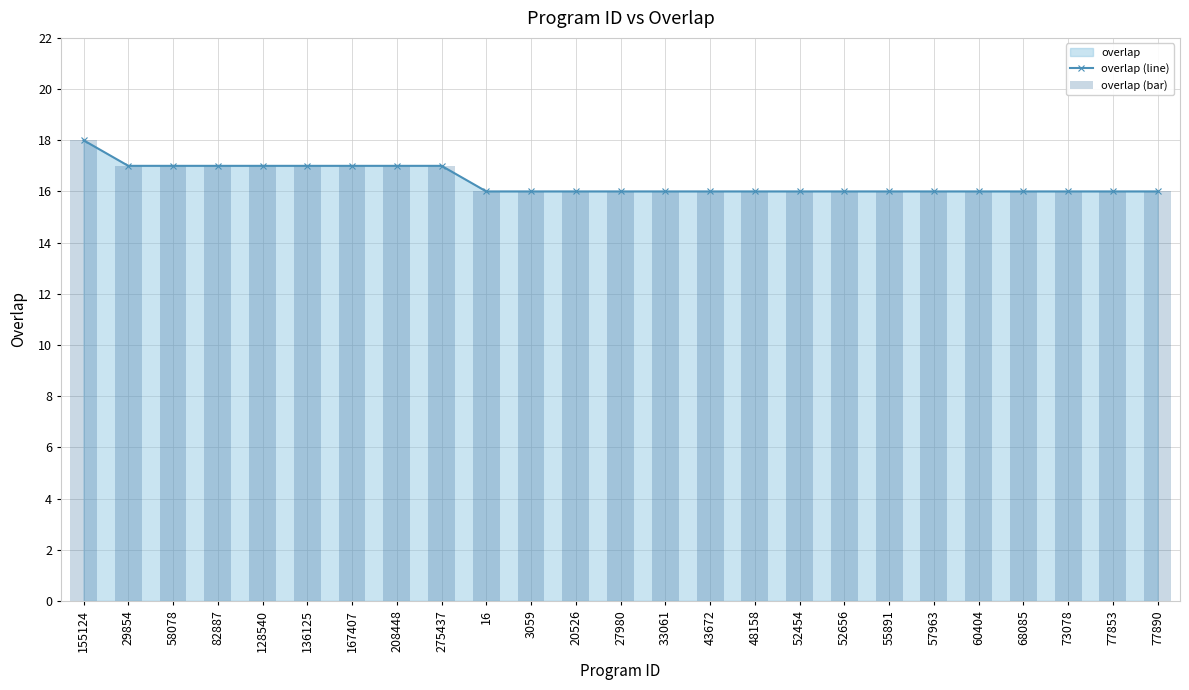

Which series has the largest range (max minus min)?

overlap (line)